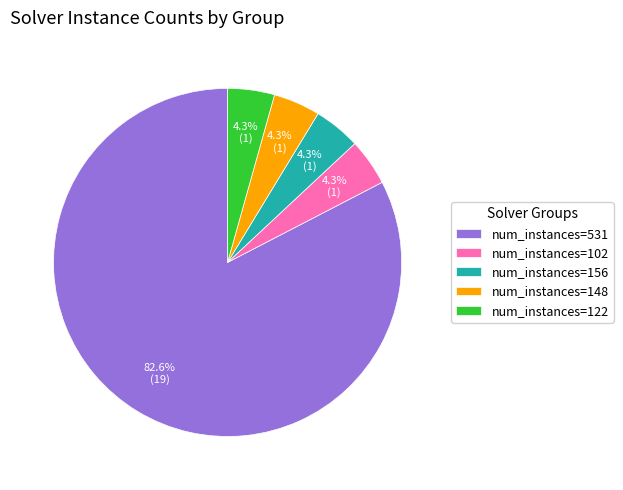

What is the largest slice in the pie chart?

num_instances=531